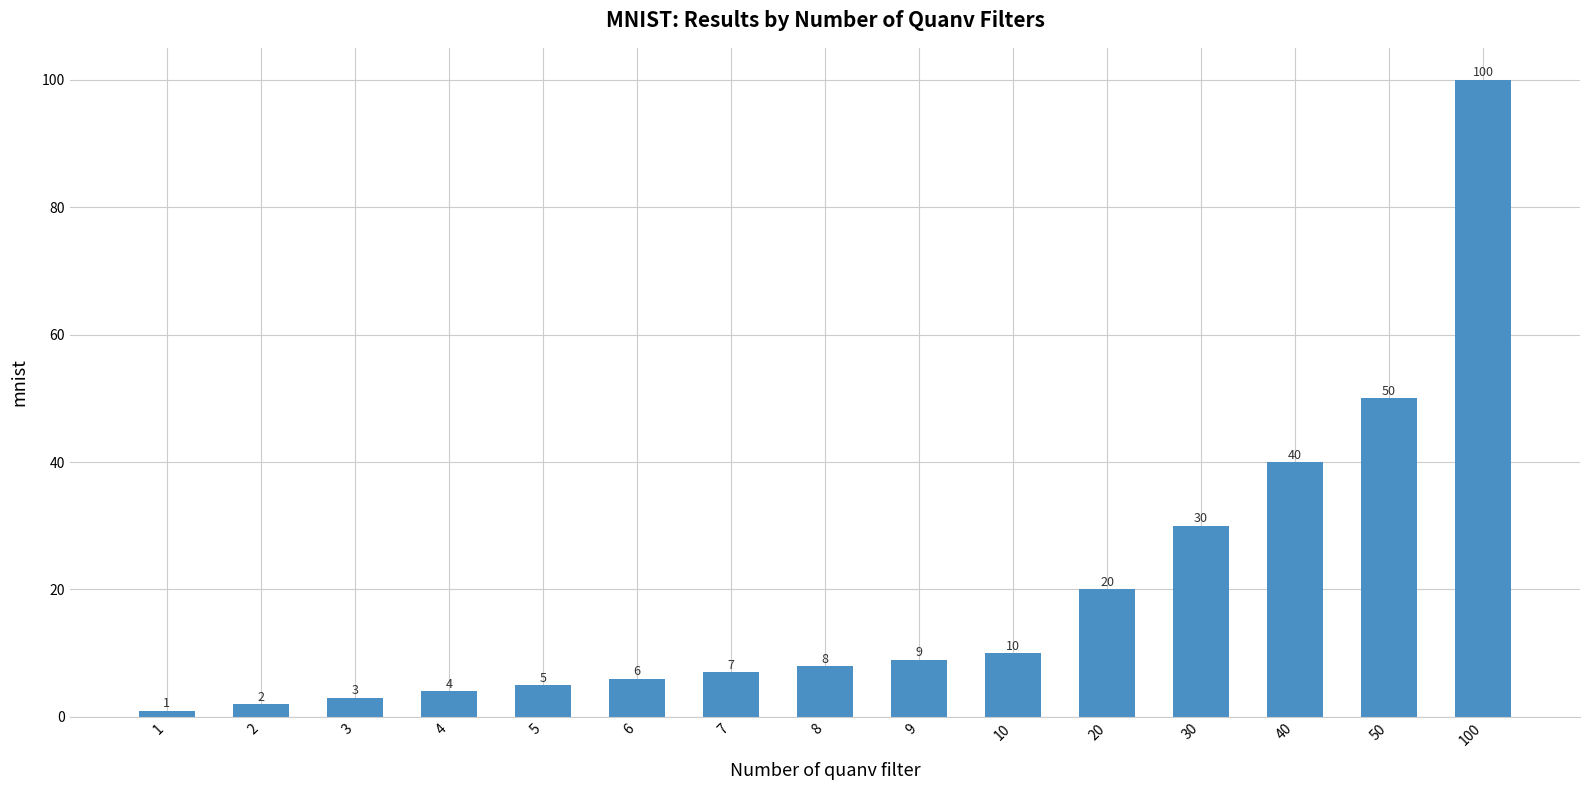

How many bars are there in total?

15